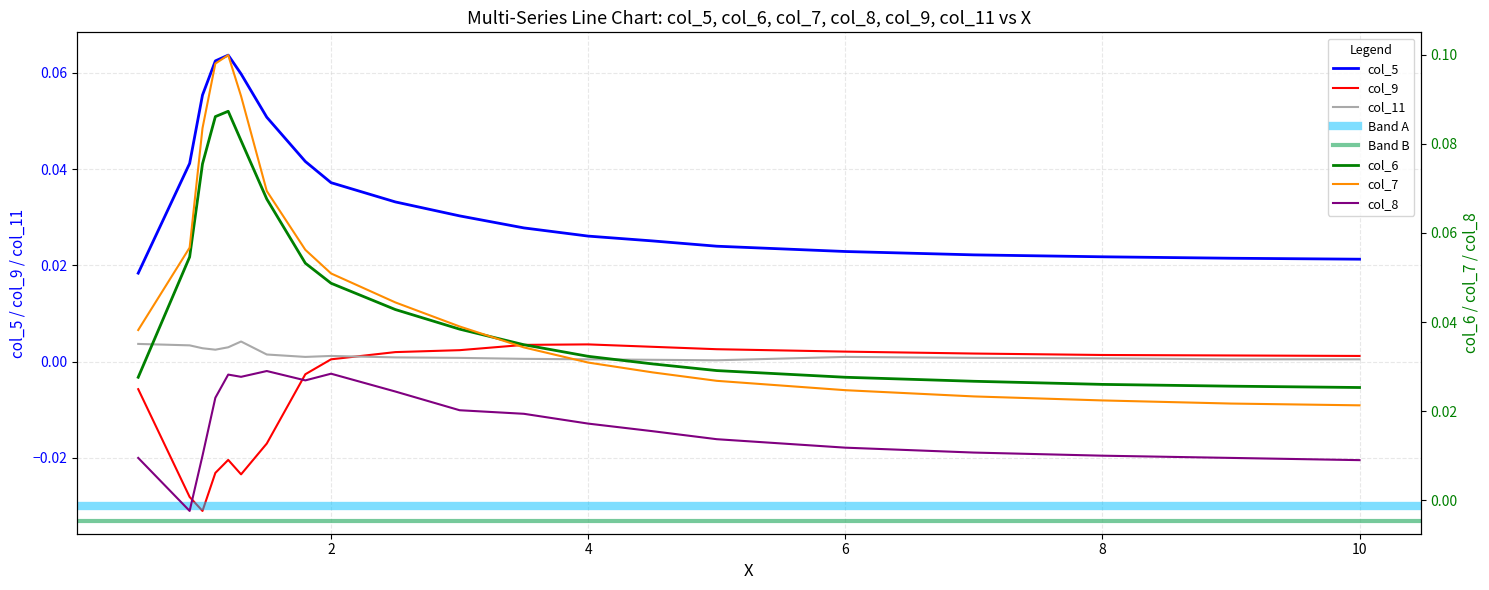

Reading left to right, extract all data points from this chart.

col_5: 0.0	0.0	0.1	0.1	0.1	0.1	0.1	0.0	0.0	0.0	0.0	0.0	0.0	0.0	0.0	0.0	0.0	0.0	0.0	0.0
col_6: 0.0	0.1	0.1	0.1	0.1	0.1	0.1	0.1	0.0	0.0	0.0	0.0	0.0	0.0	0.0	0.0	0.0	0.0	0.0	0.0
col_7: 0.0	0.1	0.1	0.1	0.1	0.1	0.1	0.1	0.1	0.0	0.0	0.0	0.0	0.0	0.0	0.0	0.0	0.0	0.0	0.0
col_8: 0.0	-0.0	0.0	0.0	0.0	0.0	0.0	0.0	0.0	0.0	0.0	0.0	0.0	0.0	0.0	0.0	0.0	0.0	0.0	0.0
col_9: -0.0	-0.0	-0.0	-0.0	-0.0	-0.0	-0.0	-0.0	0.0	0.0	0.0	0.0	0.0	0.0	0.0	0.0	0.0	0.0	0.0	0.0
col_11: 0.0	0.0	0.0	0.0	0.0	0.0	0.0	0.0	0.0	0.0	0.0	0.0	0.0	0.0	0.0	0.0	0.0	0.0	0.0	0.0